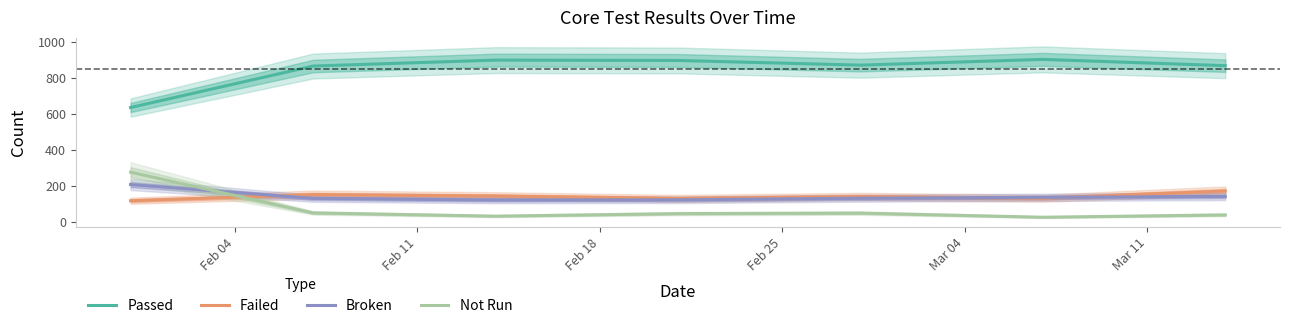

True or false: Failed and Passed intersect in this chart.

False